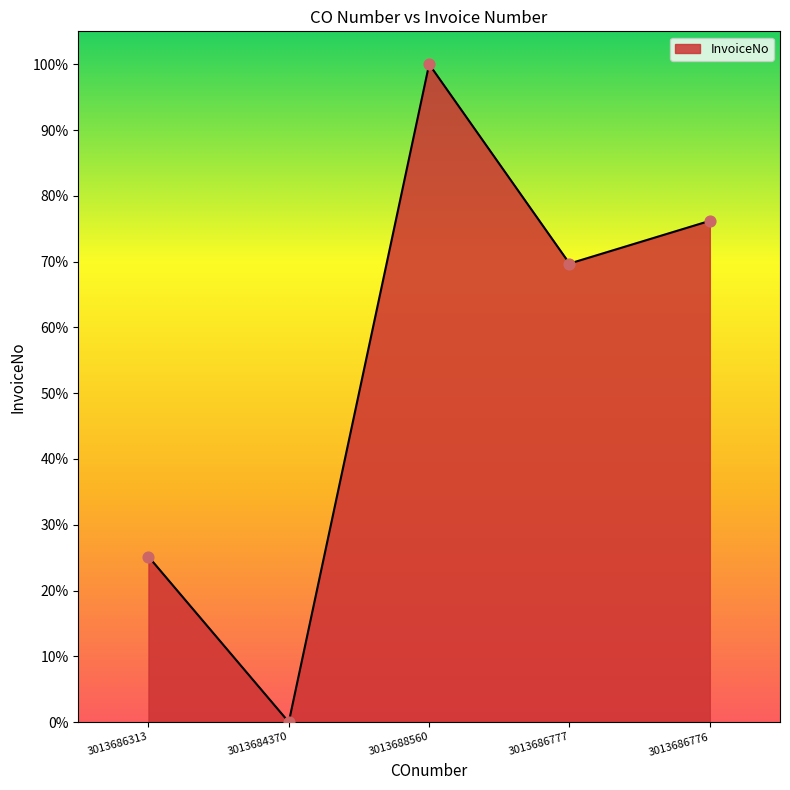

What is the change in value from 3013684370 to 3013686776?

+76.2